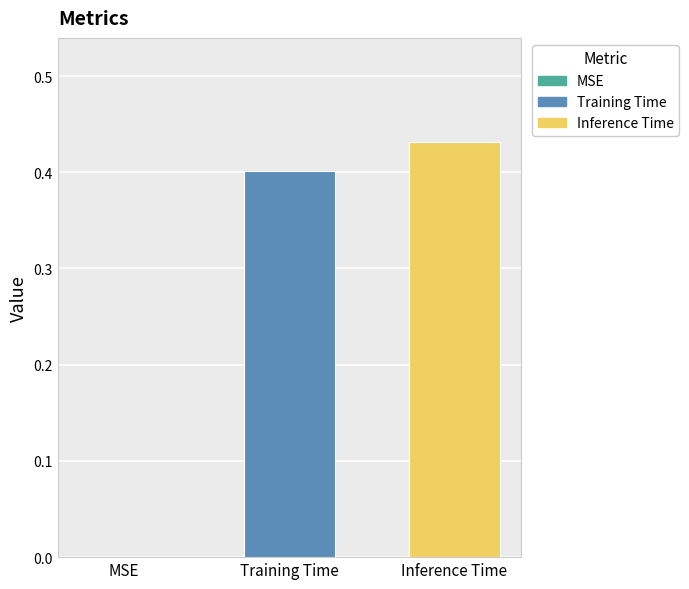

Count the number of values greater than 0.

2